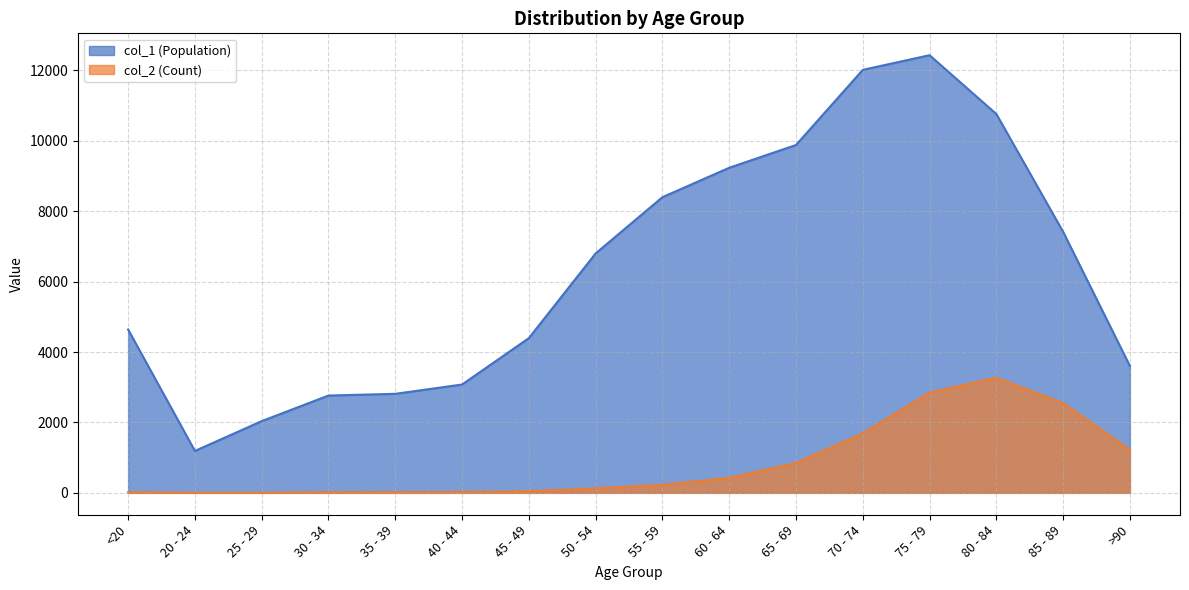

Is it true that col_2 (Count) equals 3273 at 80 - 84?

True